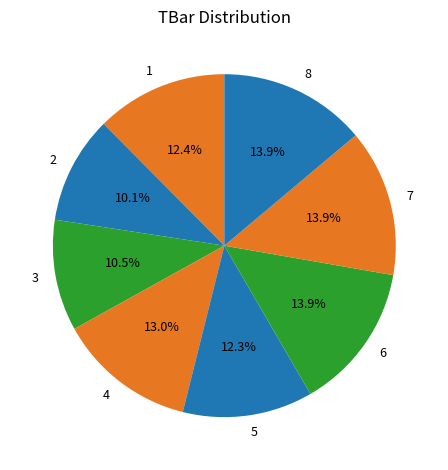

Does 7 represent more than half of the total?

No